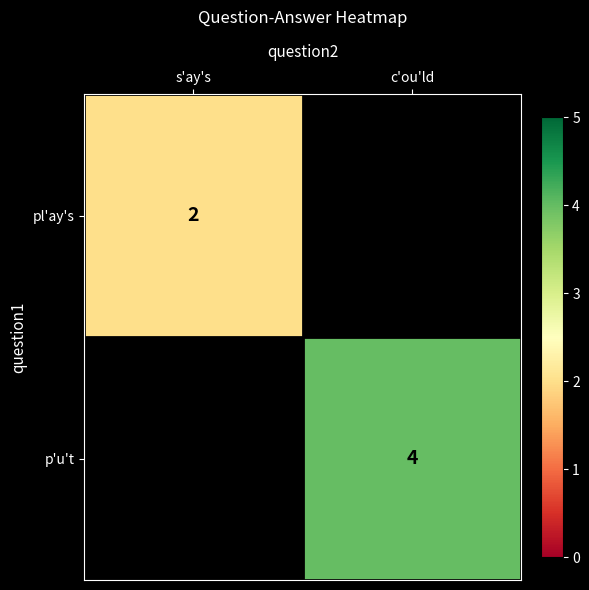

What is the greatest value displayed?

4.0